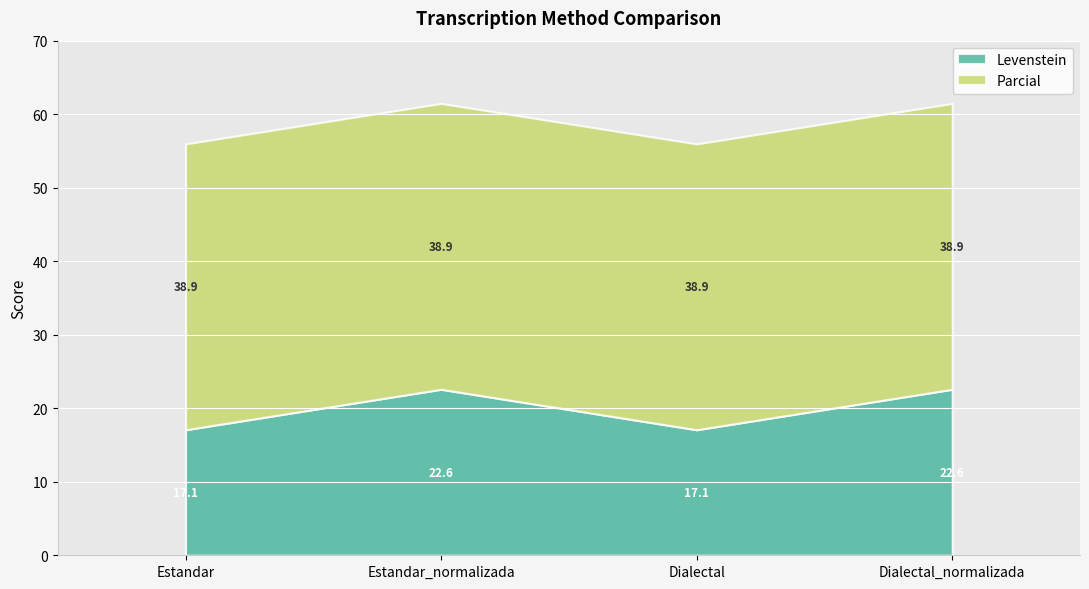

Rank the series by their maximum value, from lowest to highest.

Levenstein, Parcial